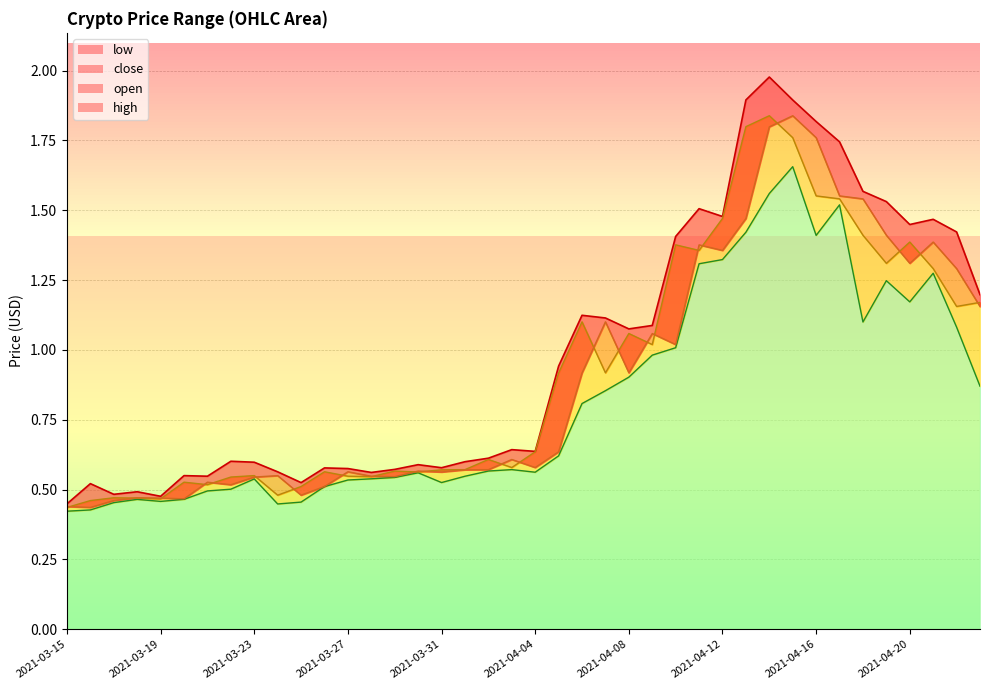

What is the difference between the open values at 2021-04-15 and 2021-03-19?

1.4